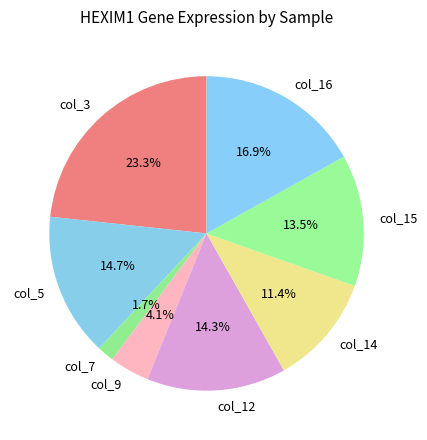

Is there any slice that represents more than half of the pie?

No